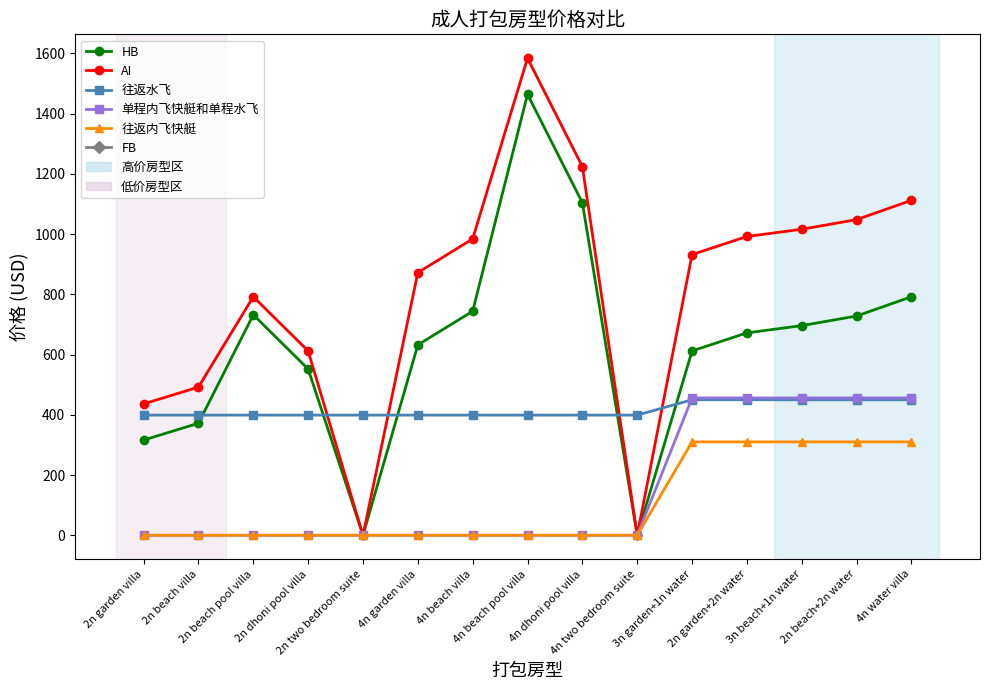

True or false: HB and 往返水飞 intersect in this chart.

True